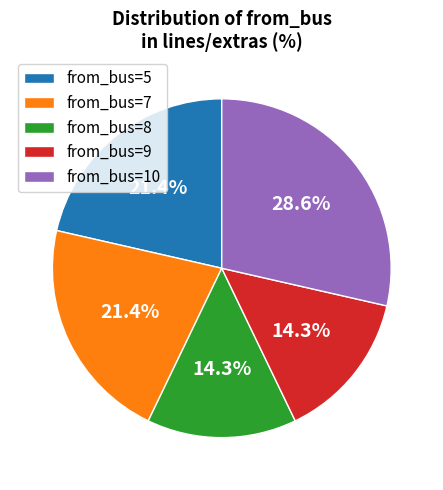

Does from_bus=9 account for over 50% of the chart?

No